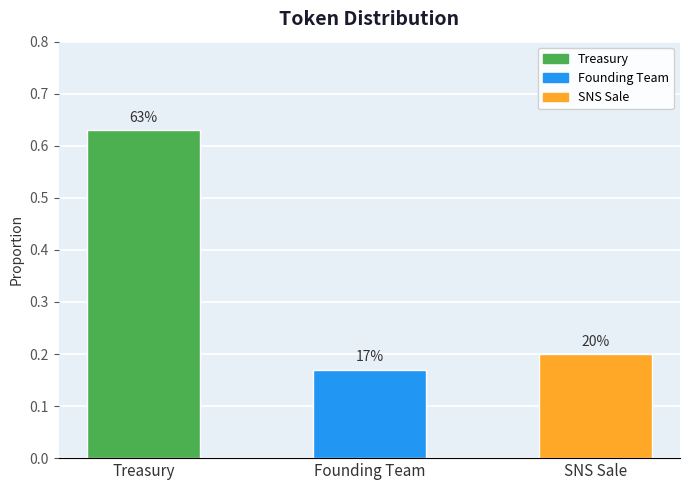

Reading right to left, transcribe all the data shown in this chart.

0.2	0.2	0.6